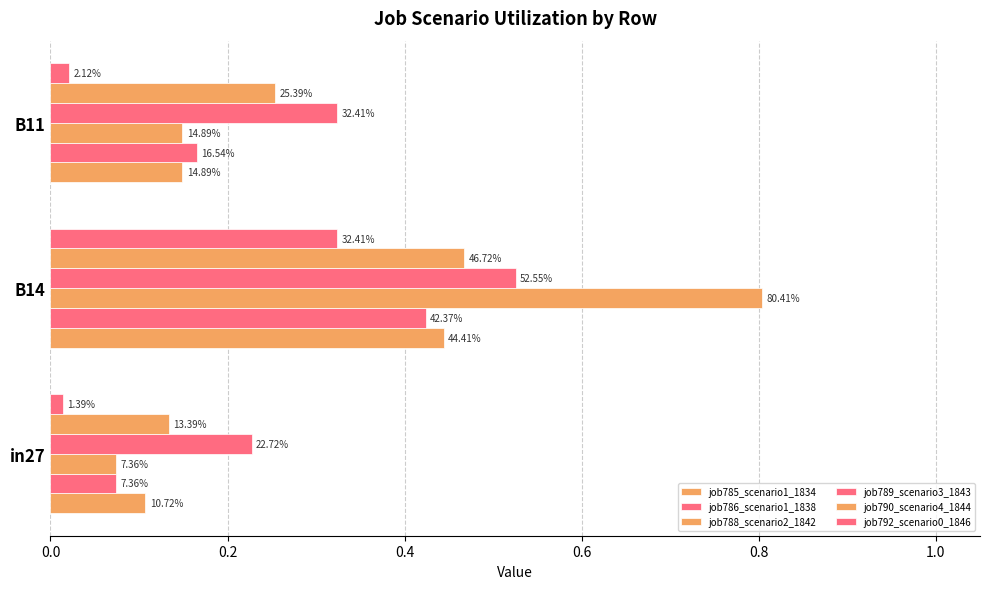

Rank the series by their maximum value, from highest to lowest.

job788_scenario2_1842, job789_scenario3_1843, job790_scenario4_1844, job785_scenario1_1834, job786_scenario1_1838, job792_scenario0_1846